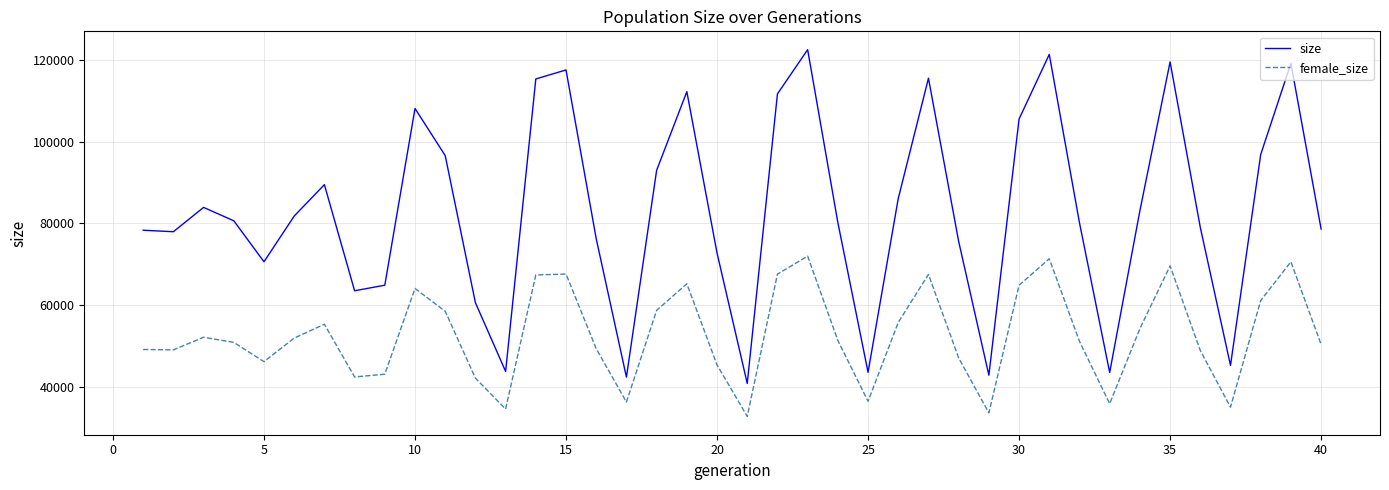

Rank the series by their maximum value, from highest to lowest.

size, female_size